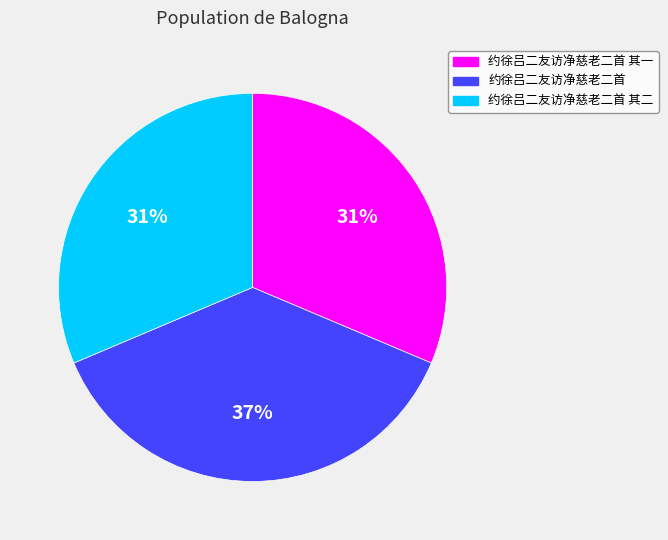

Does 约徐吕二友访净慈老二首 represent more than half of the total?

No